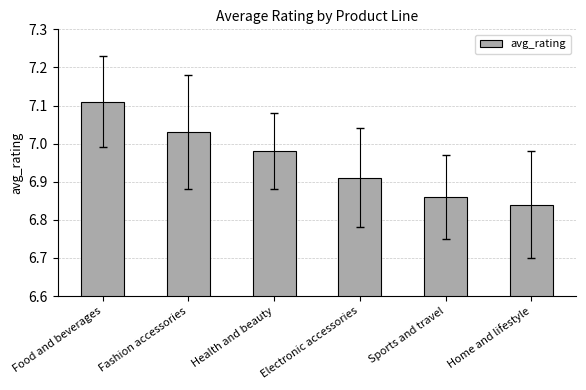

What is the difference between the values at Health and beauty and Home and lifestyle?

0.1